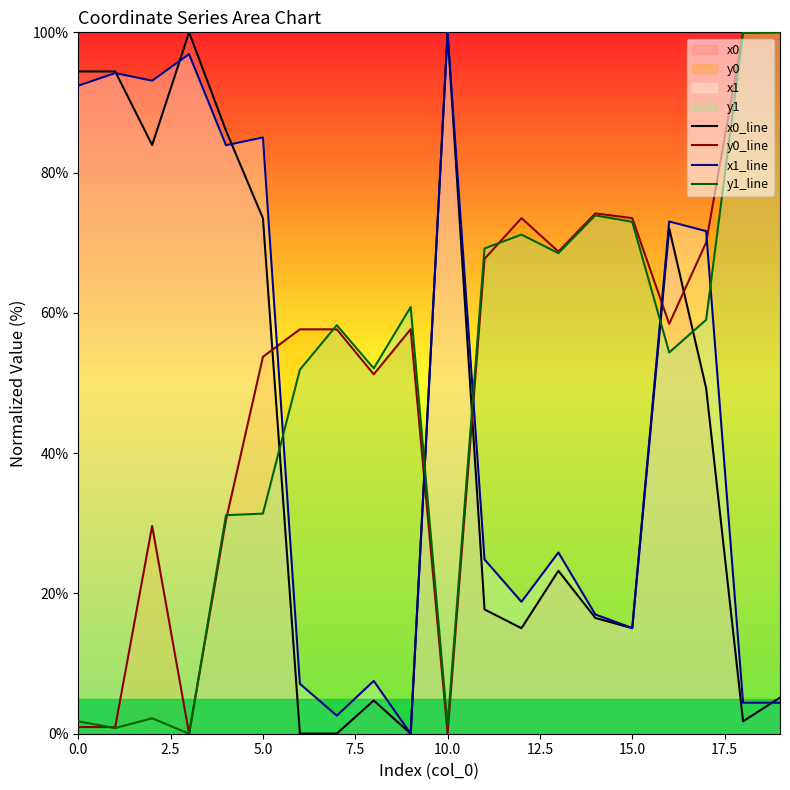

What is the difference between the highest and lowest values at 5.0?

53.6